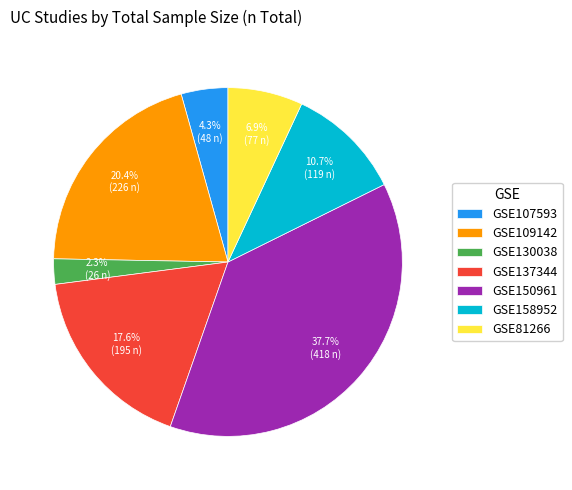

Rank the categories by value from highest to lowest.

GSE150961, GSE109142, GSE137344, GSE158952, GSE81266, GSE107593, GSE130038